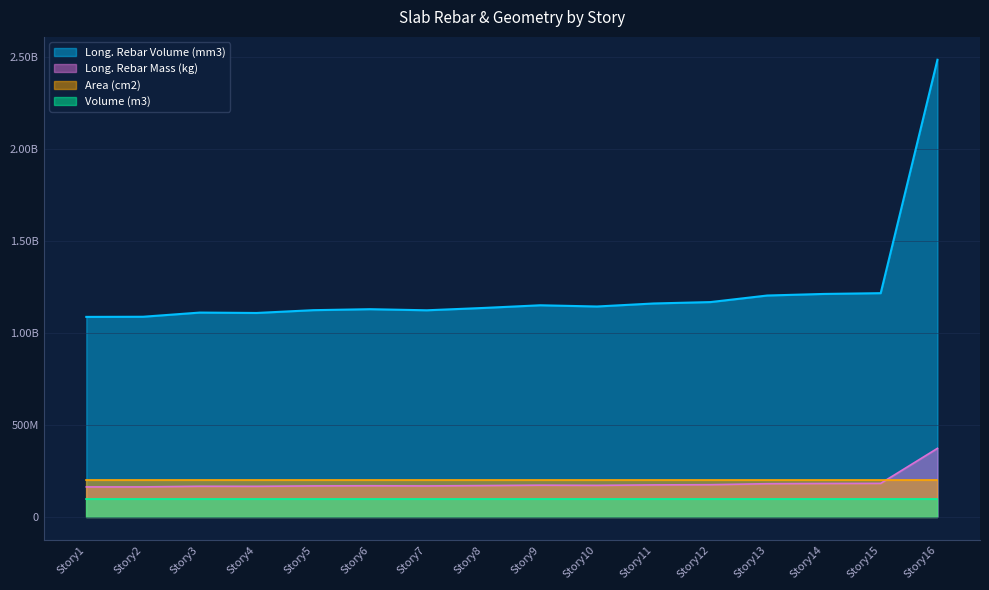

The value of Long. Rebar Mass (kg) at Story7 is 168567112.6. True or false?

True